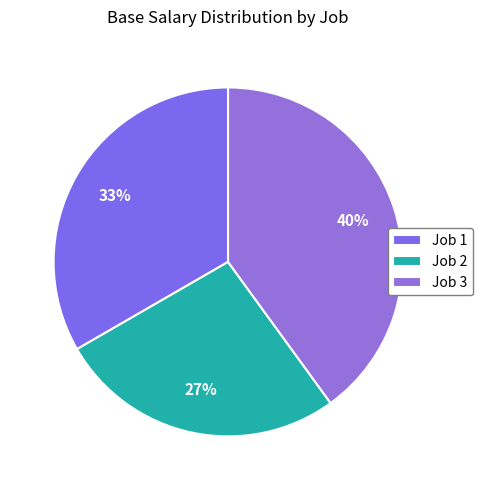

To the nearest percent, what portion does Job 3 represent?

40%